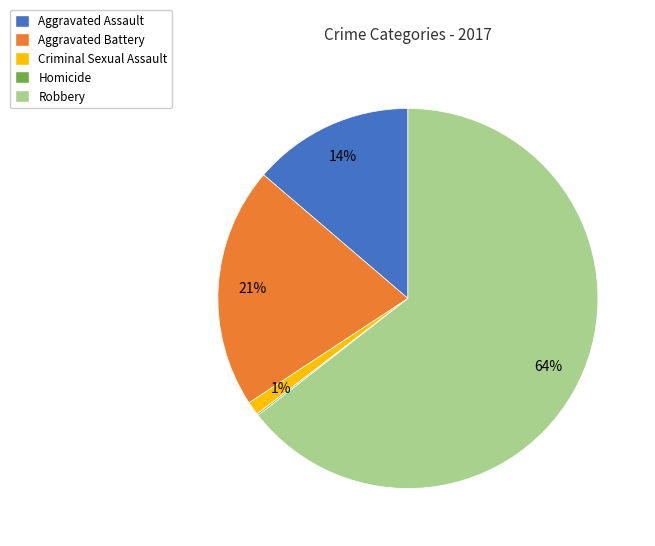

To the nearest percent, what is the difference between the Aggravated Assault and Aggravated Battery slice percentages?

7%